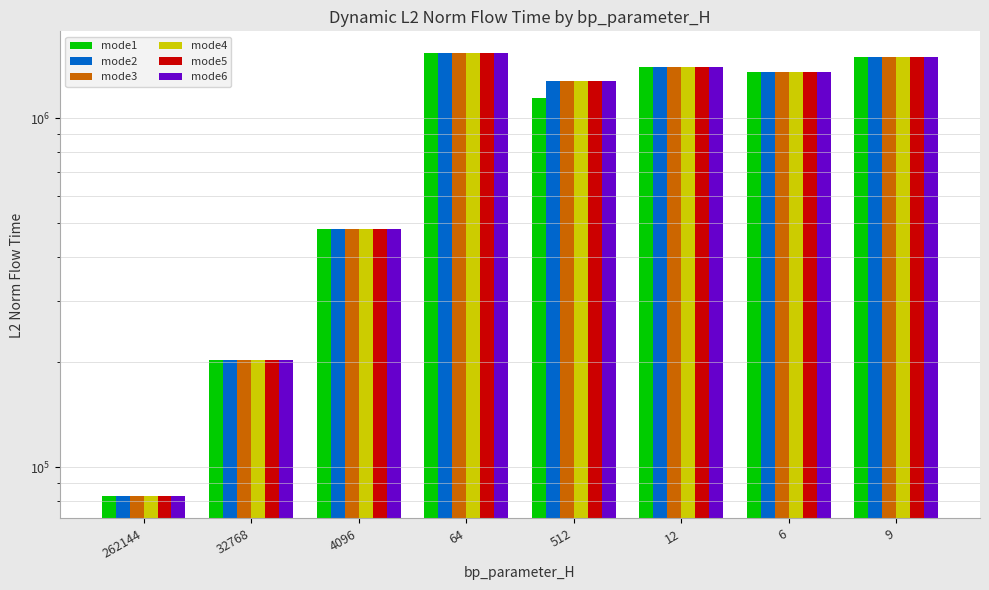

At which category is the sum across all series the highest?

64